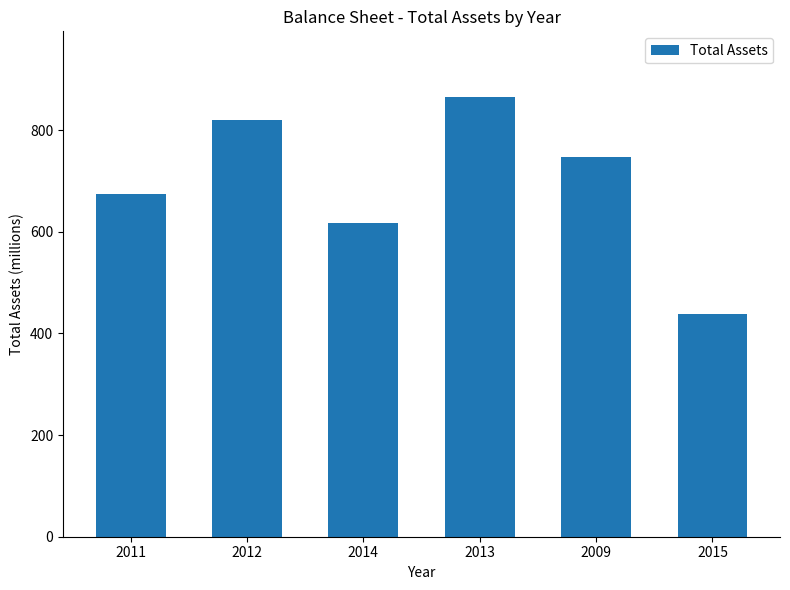

Between 2009 and 2013, which is larger?

2013